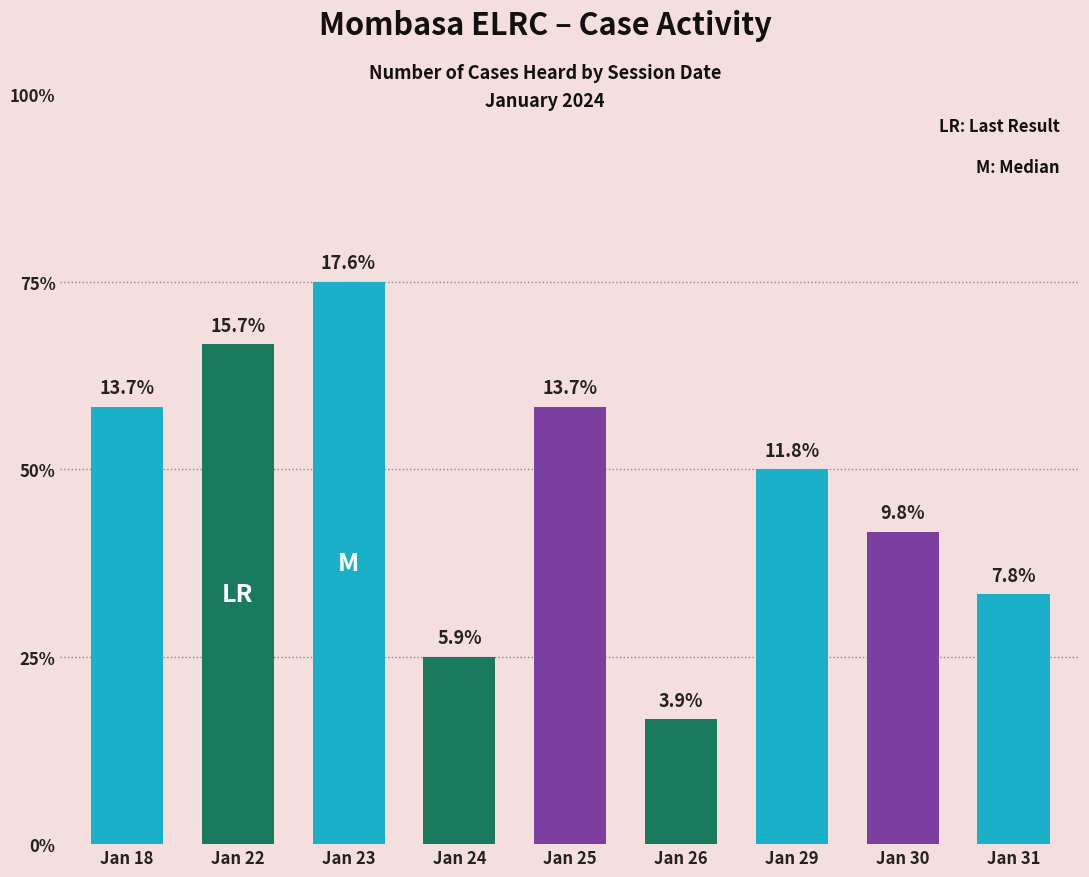

Are the bars horizontal?

No